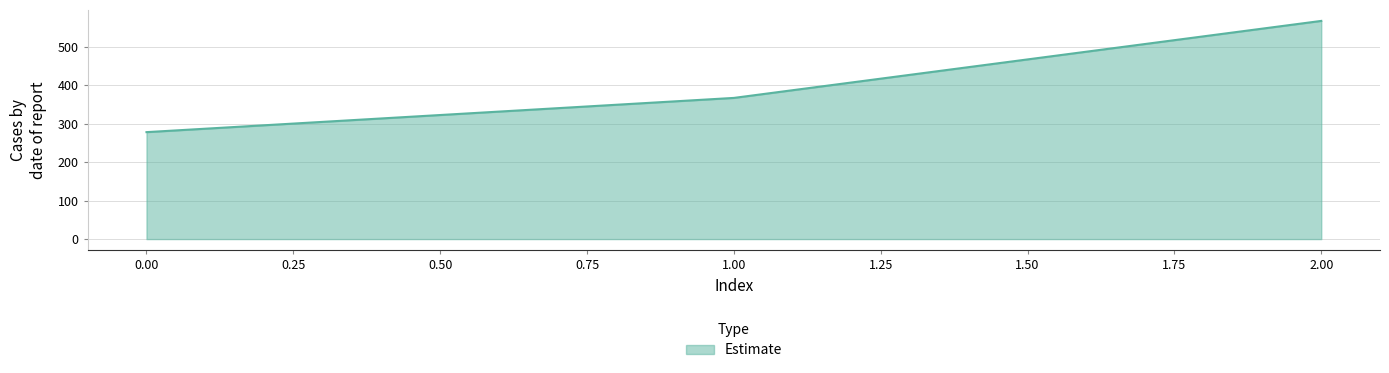

What is the difference between the maximum and minimum values?

288.9